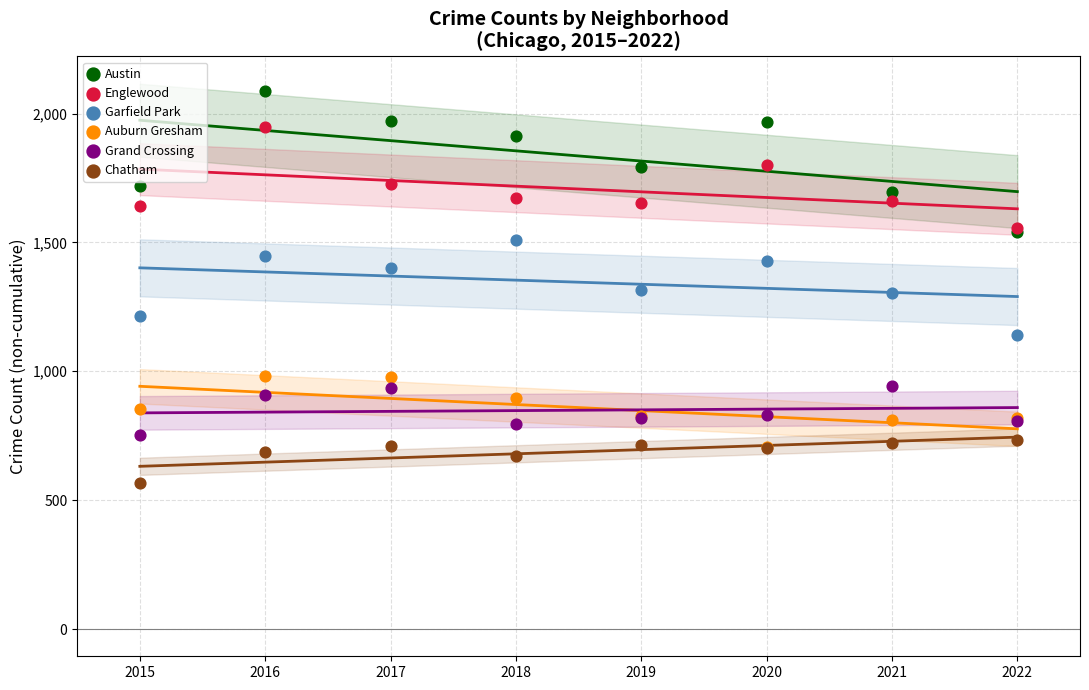

What are all the series names shown in the legend?

Austin, Englewood, Garfield Park, Auburn Gresham, Grand Crossing, Chatham